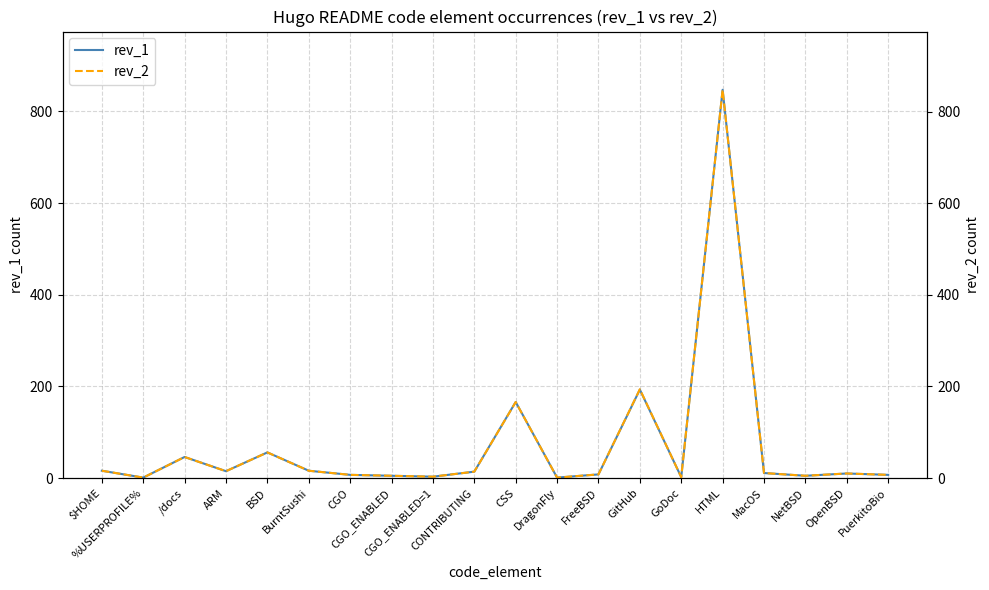

What are all the series names shown in the legend?

rev_1, rev_2